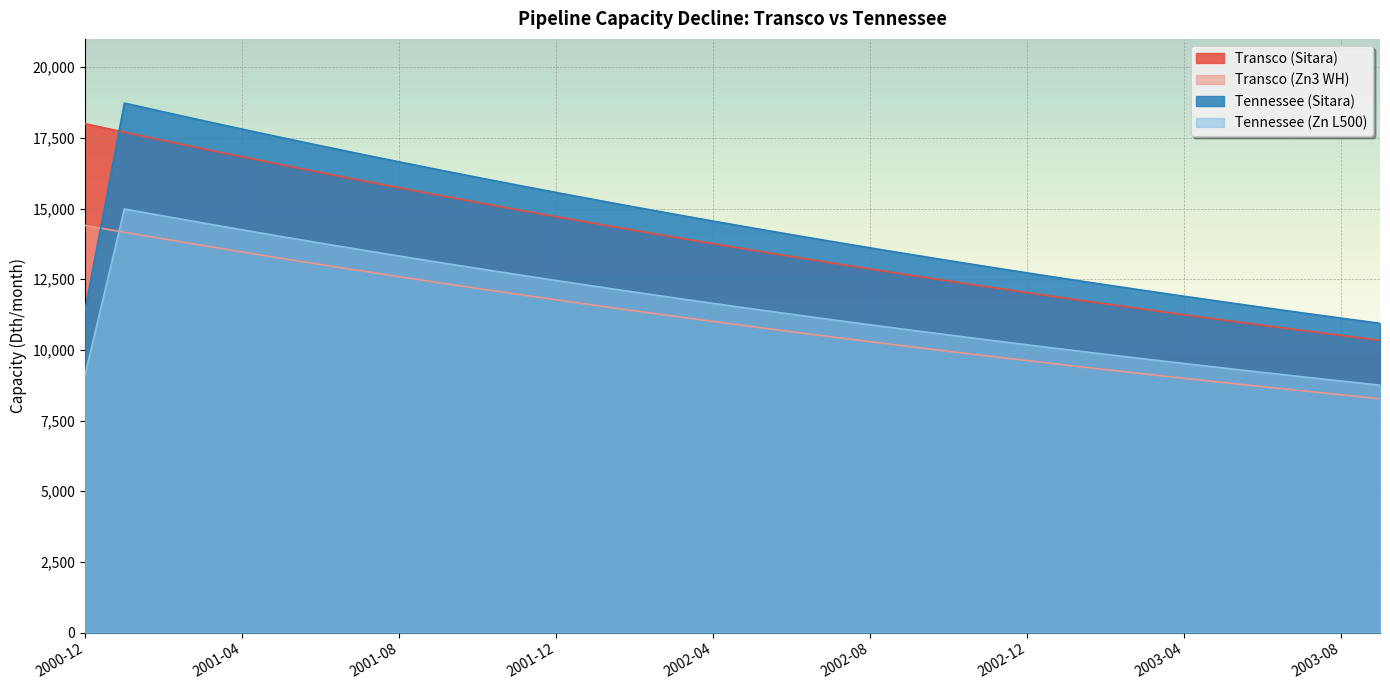

How many values in the Transco (Sitara) series exceed 13755?

17